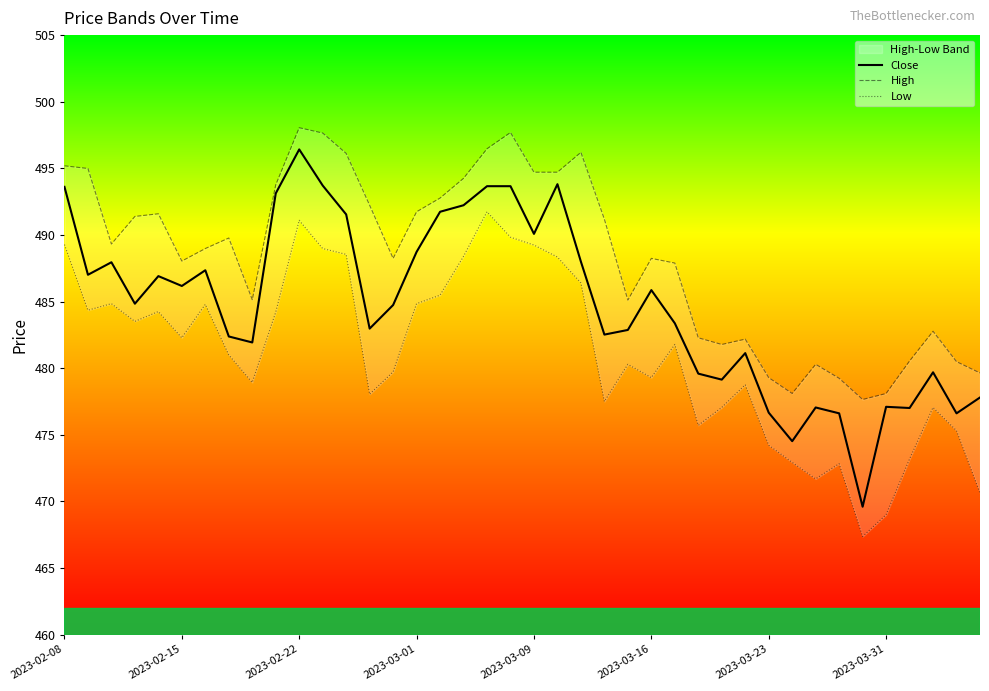

At which label does Close first exceed 484?

2023-02-08